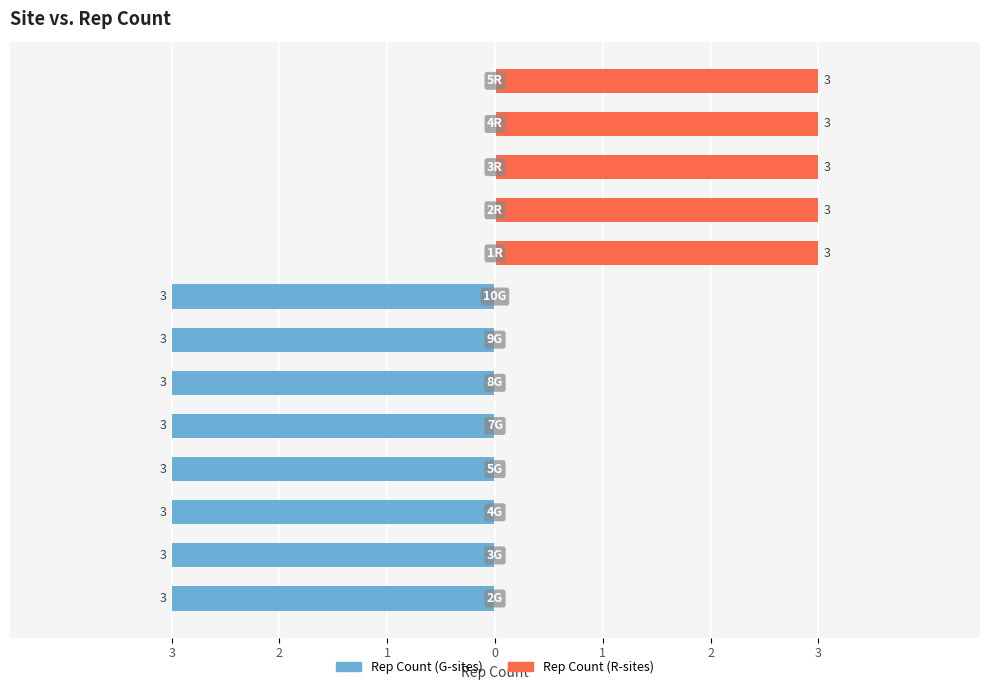

Rank the series by their average value, from lowest to highest.

Rep Count (G-sites), Rep Count (R-sites)